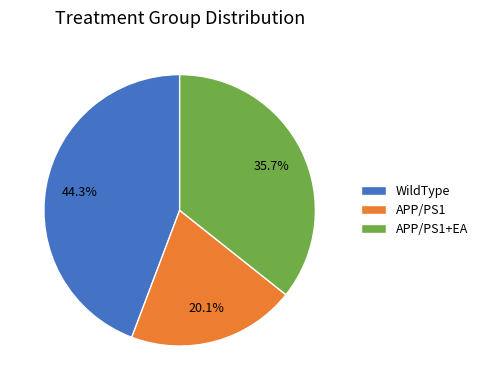

True or false: APP/PS1 accounts for 10% of the total.

False